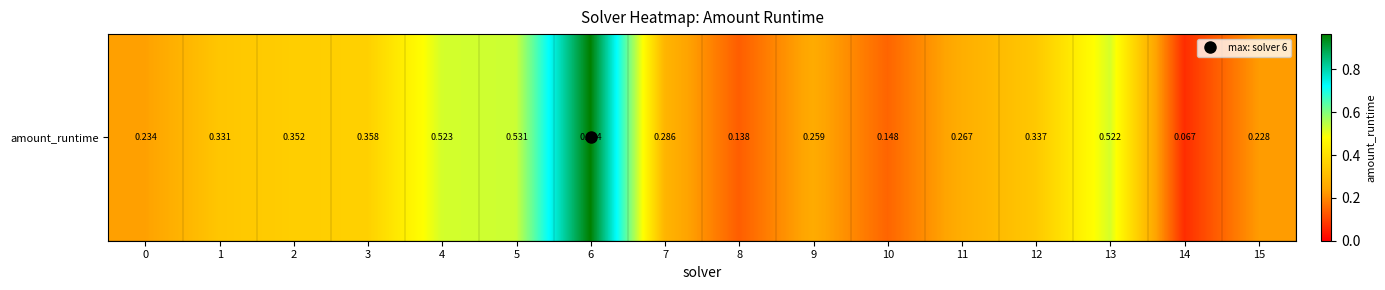

Rank the categories by value from highest to lowest.

6, 5, 4, 13, 3, 2, 12, 1, 7, 11, 9, 0, 15, 10, 8, 14